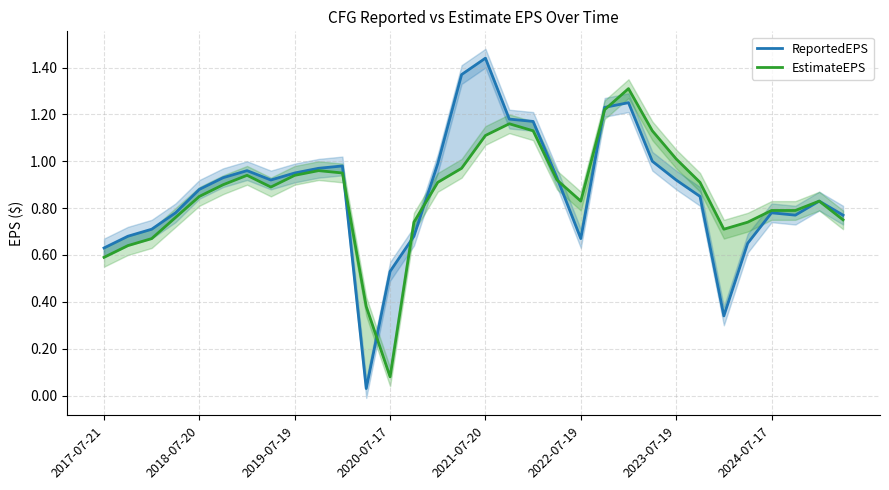

At which label does EstimateEPS reach its minimum?

2020-07-17